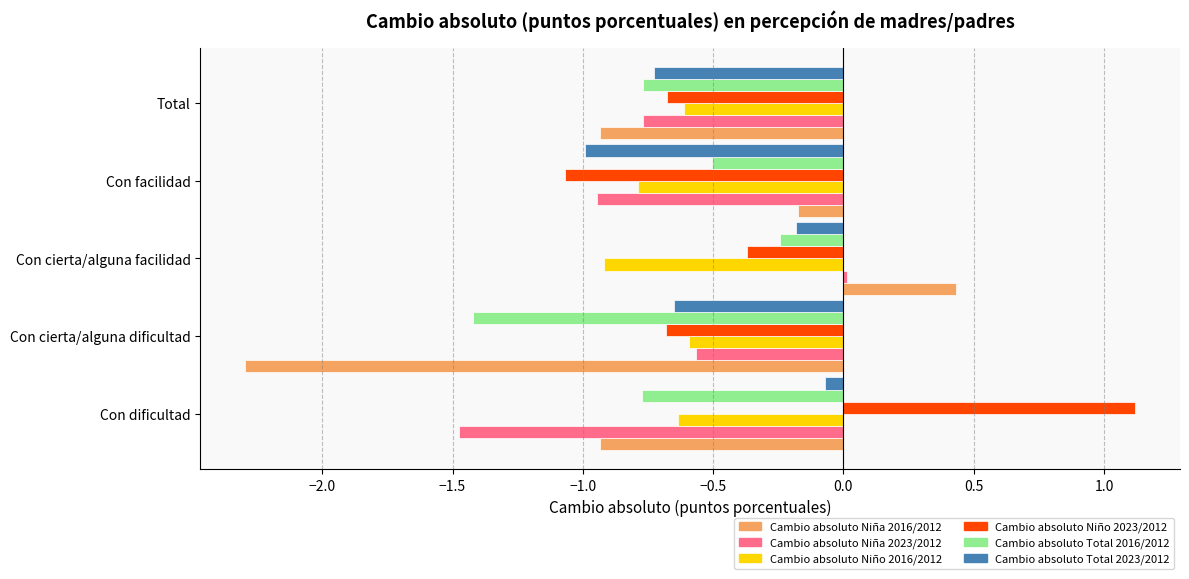

What is the difference between the maximum and minimum values in the Cambio absoluto Niña 2023/2012 series?

1.5